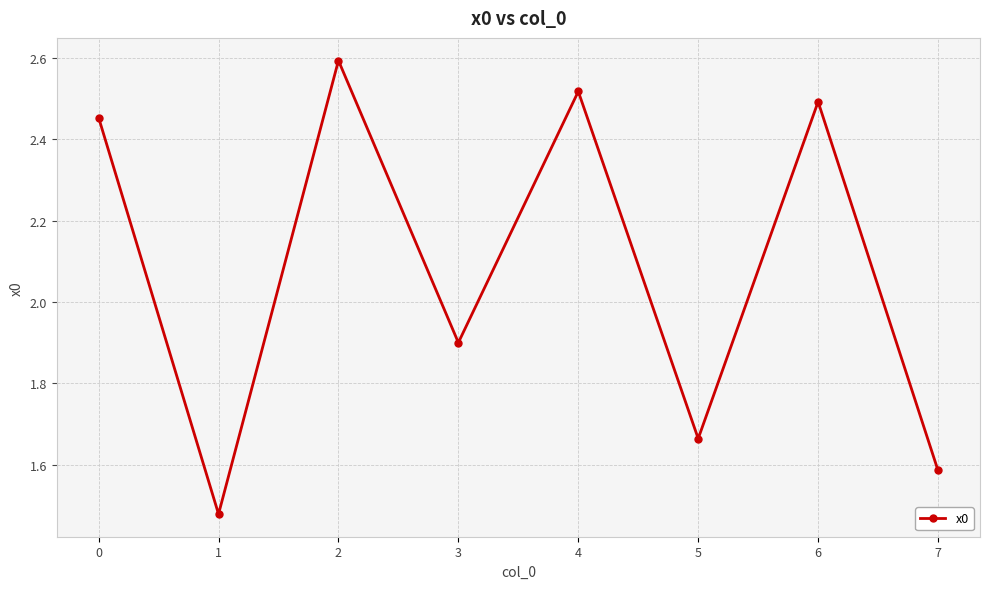

Which has a higher value, 1 or 6?

6